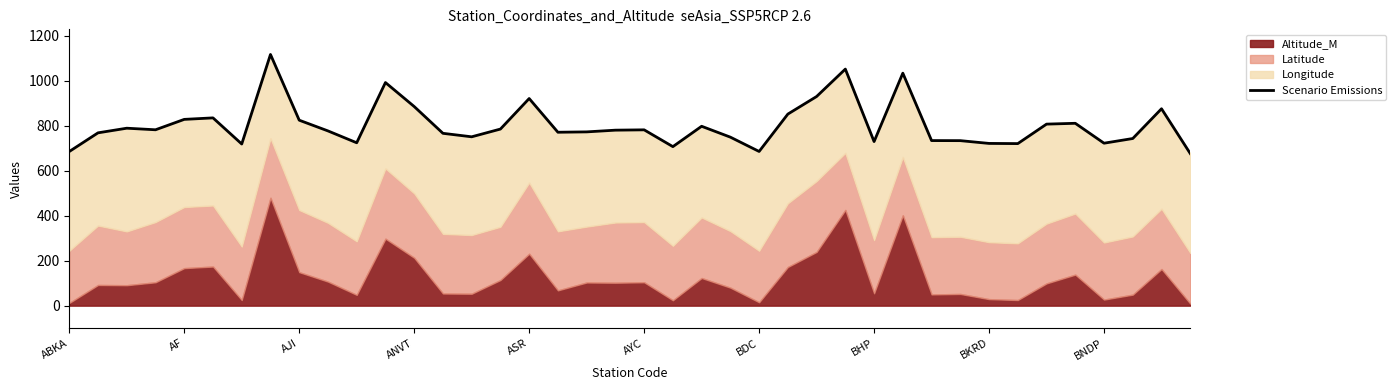

Rank the categories by value from lowest to highest.

39, ABKA, 24, 21, BDC, 33, 32, 36, 10, 28, 31, 30, 37, 23, 14, 13, AF, 17, 18, BNDP, 19, 20, ANVT, 15, AJI, 22, 34, 35, BKRD, ASR, AYC, 25, 38, 12, 16, 26, 11, 29, 27, BHP